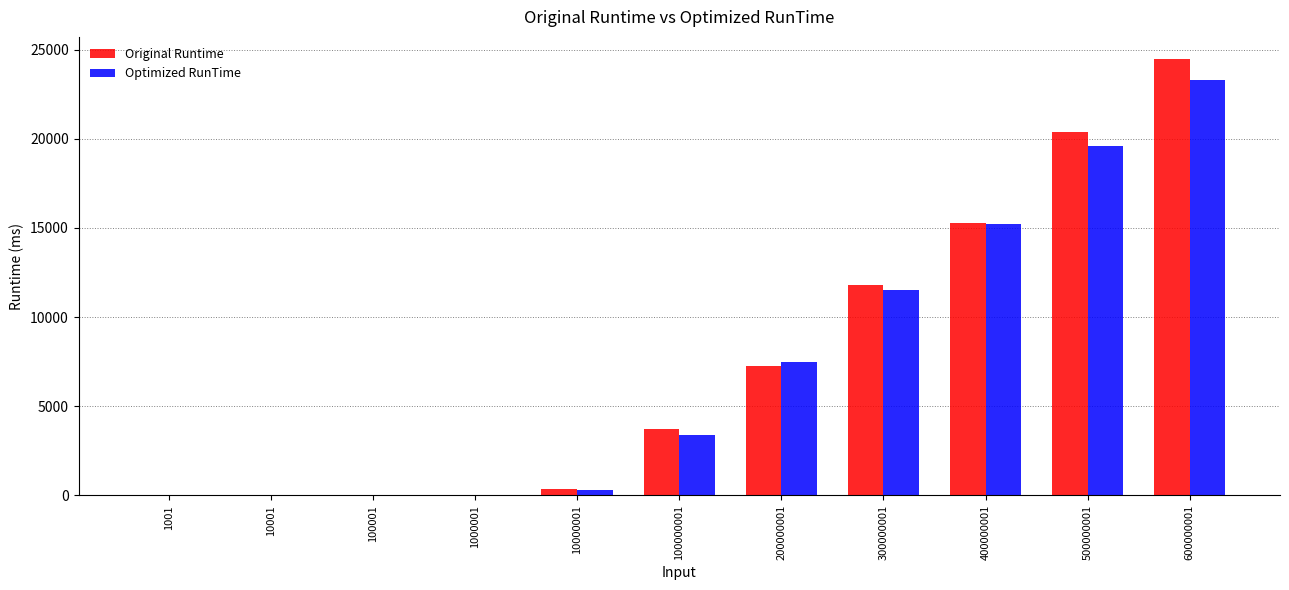

At which category is the sum across all series the highest?

600000001